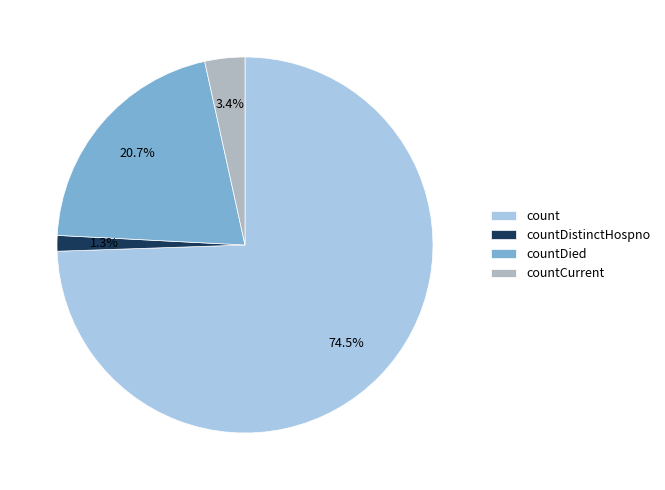

To the nearest percent, what is the average slice percentage?

25%